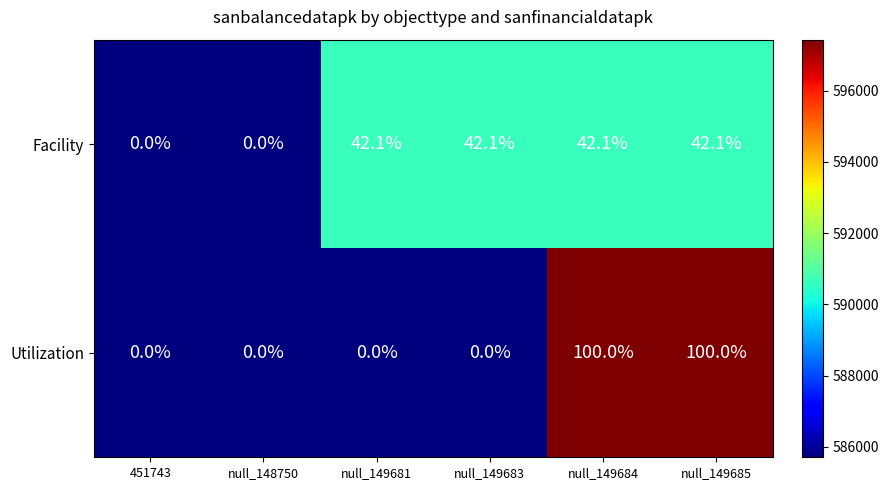

Which series has the largest range (max minus min)?

Utilization